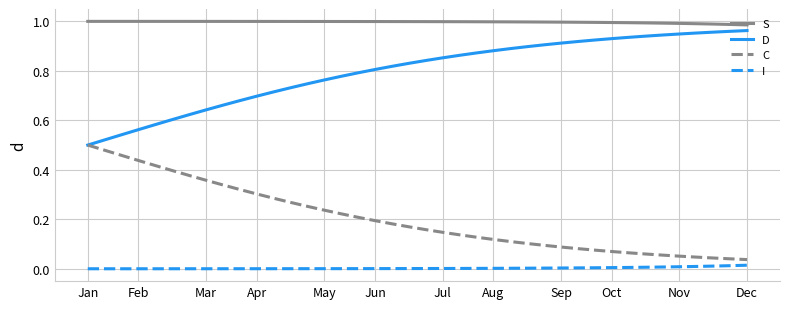

True or false: I and C cross at least once.

False